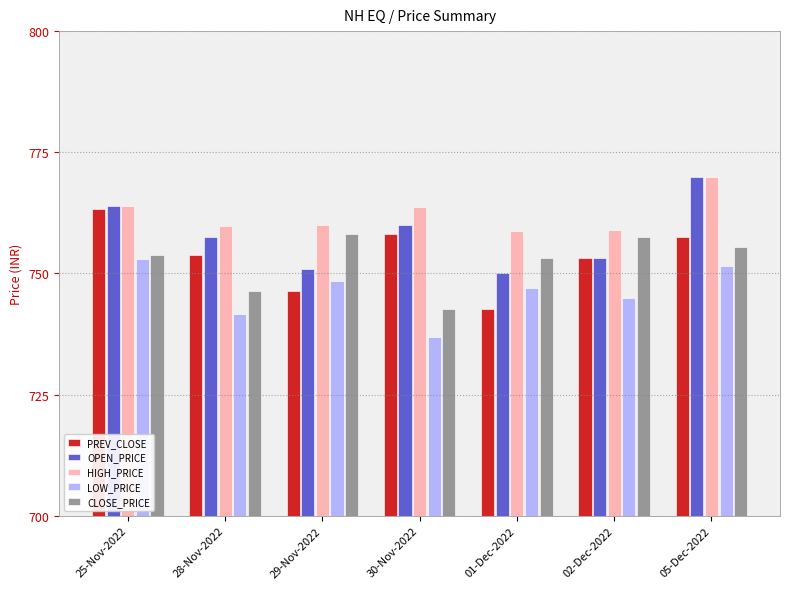

What position from the right is 02-Dec-2022?

2